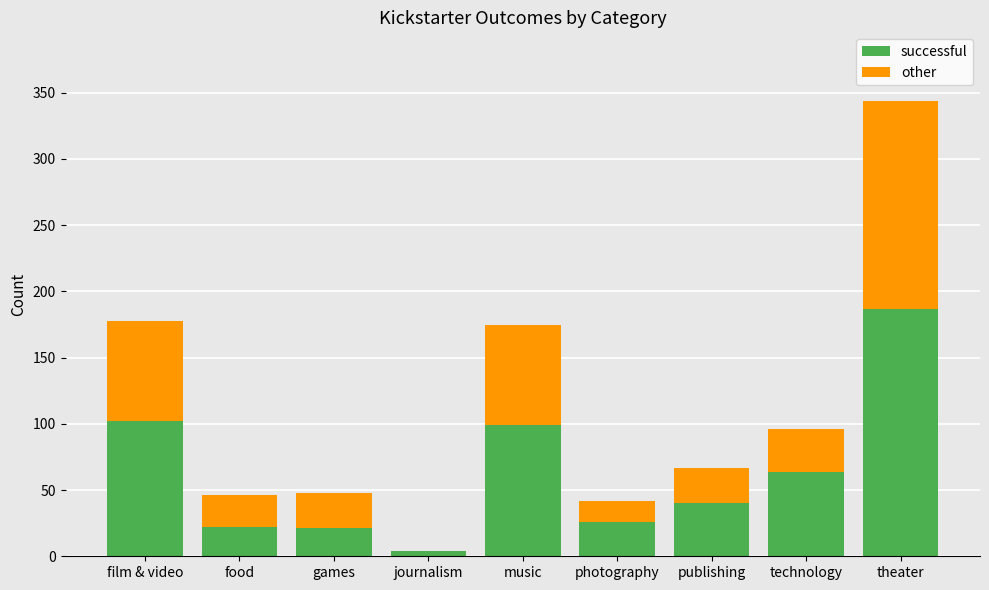

At which label is successful closest to 95?

music